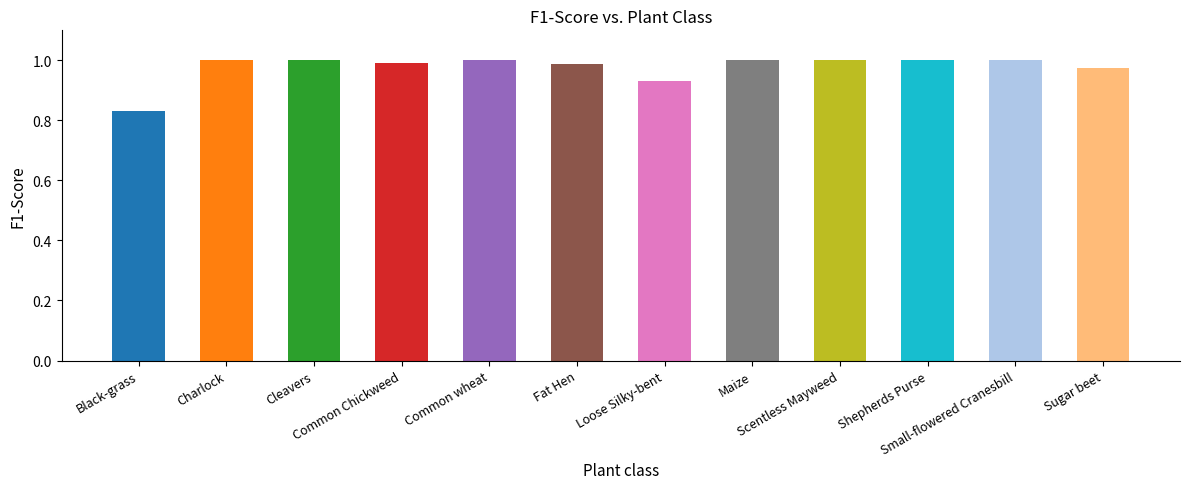

What is the sum of all values?

11.7